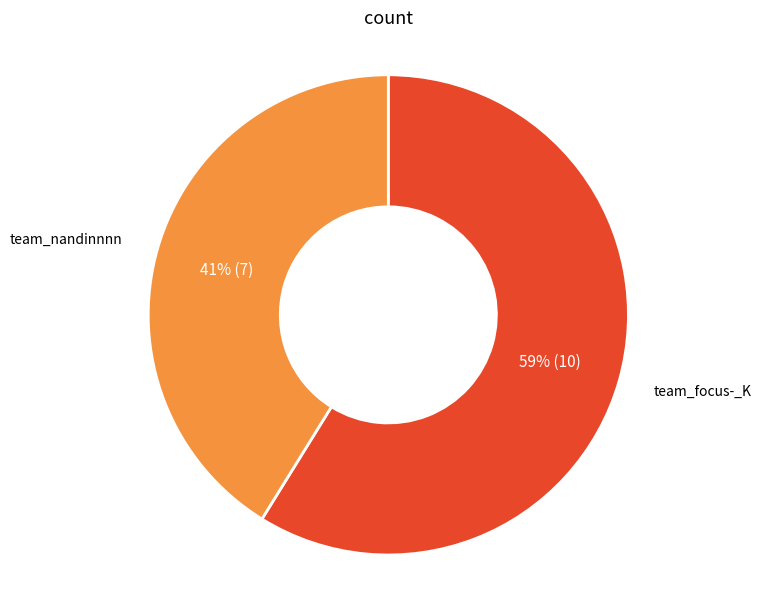

Count the number of slices in the pie.

2